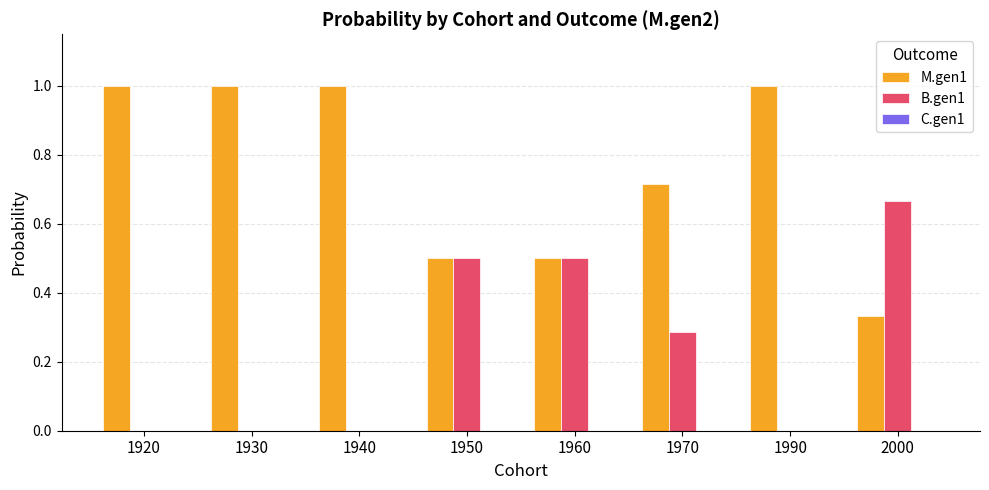

What is the sum of the M.gen1 values at 1940 and 1990?

2.0